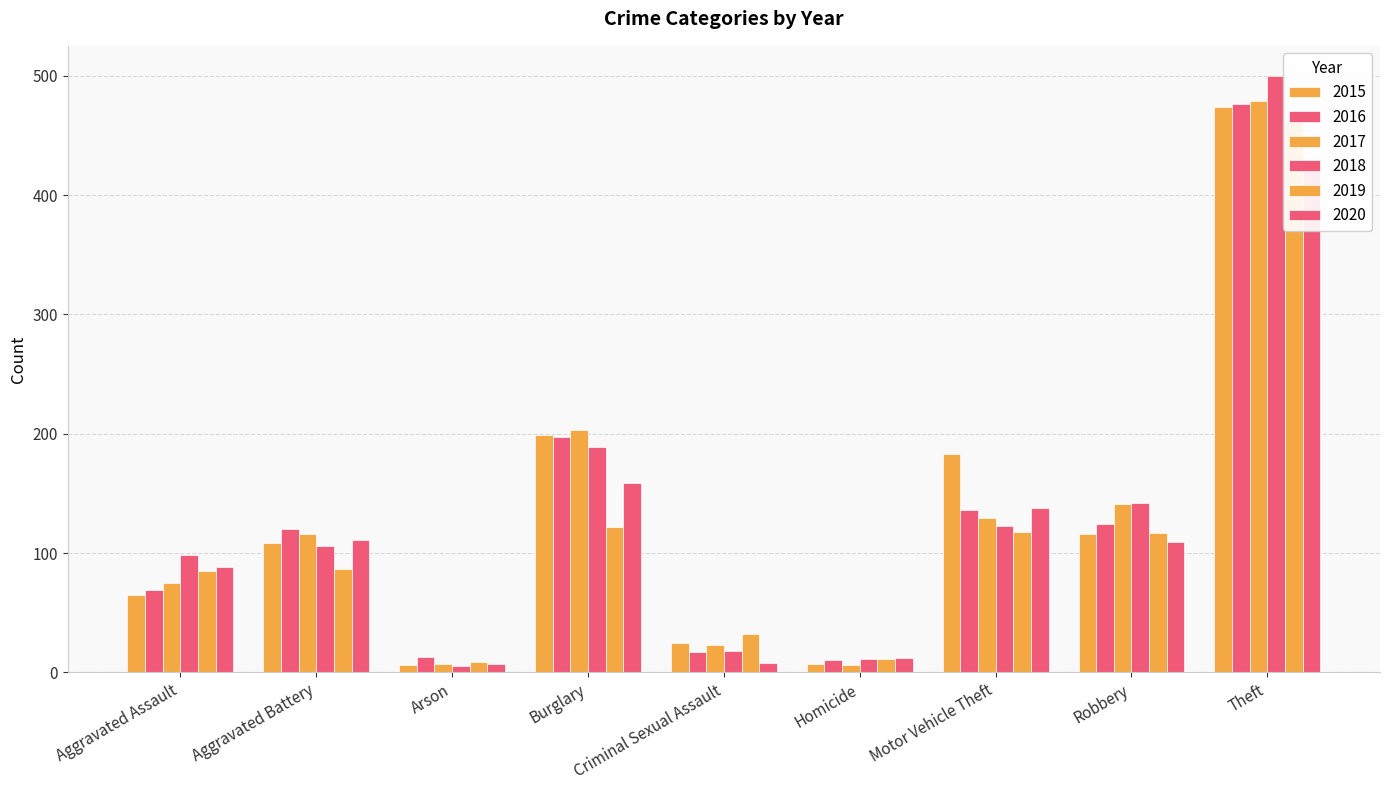

Which series has the widest spread of values?

2018